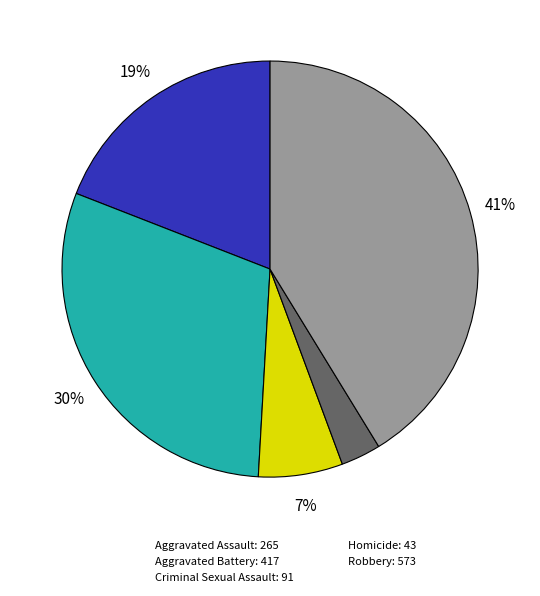

Between Homicide and Criminal Sexual Assault, which is larger?

Criminal Sexual Assault